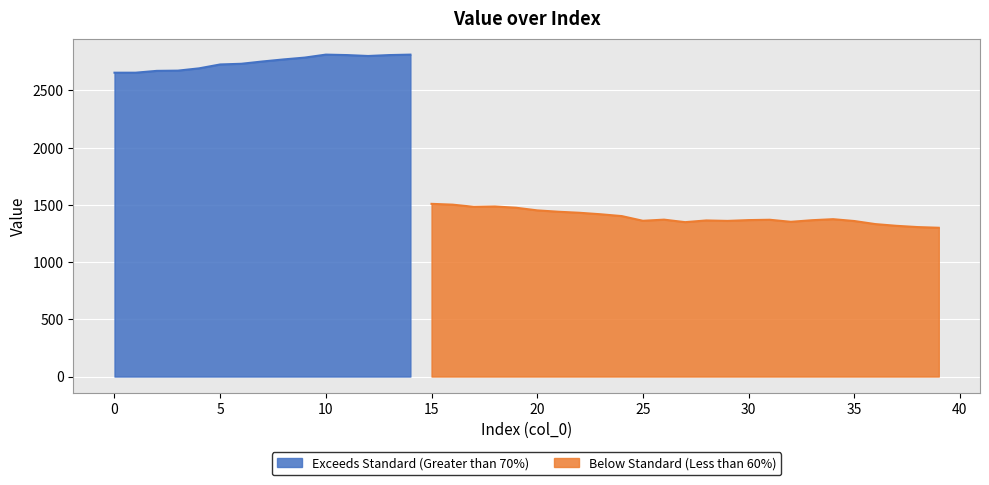

The chart shows a value of 2249 at 31. True or false?

False